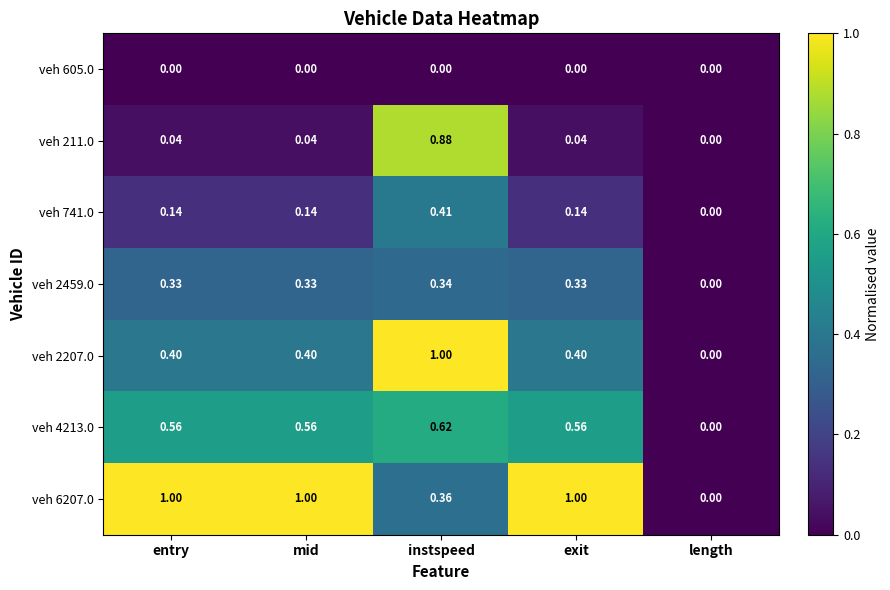

Which category has the highest value in the veh 2459.0 series?

instspeed